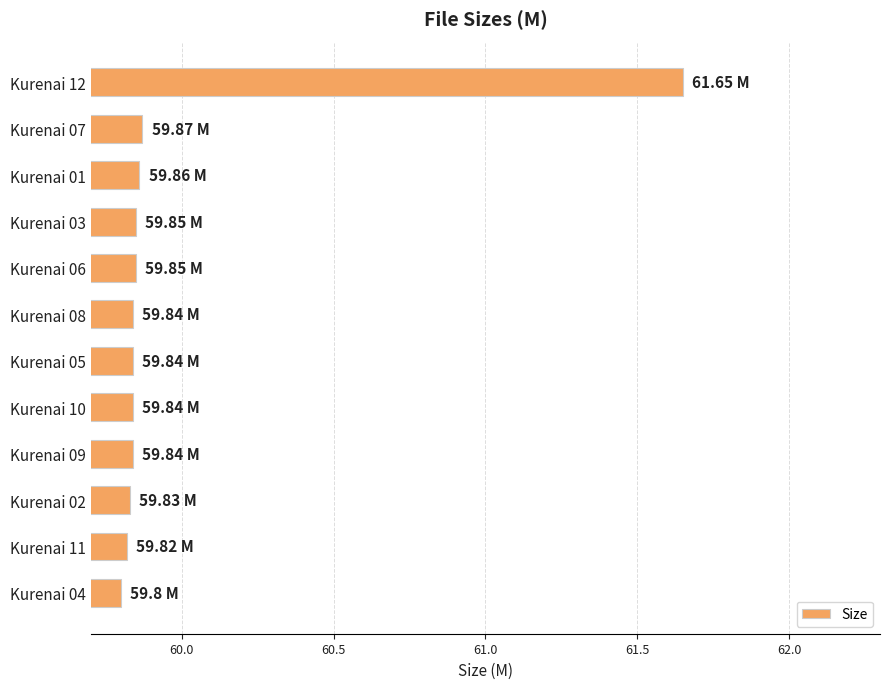

What is the ratio of the value at Kurenai 08 to the value at Kurenai 04?

1.0